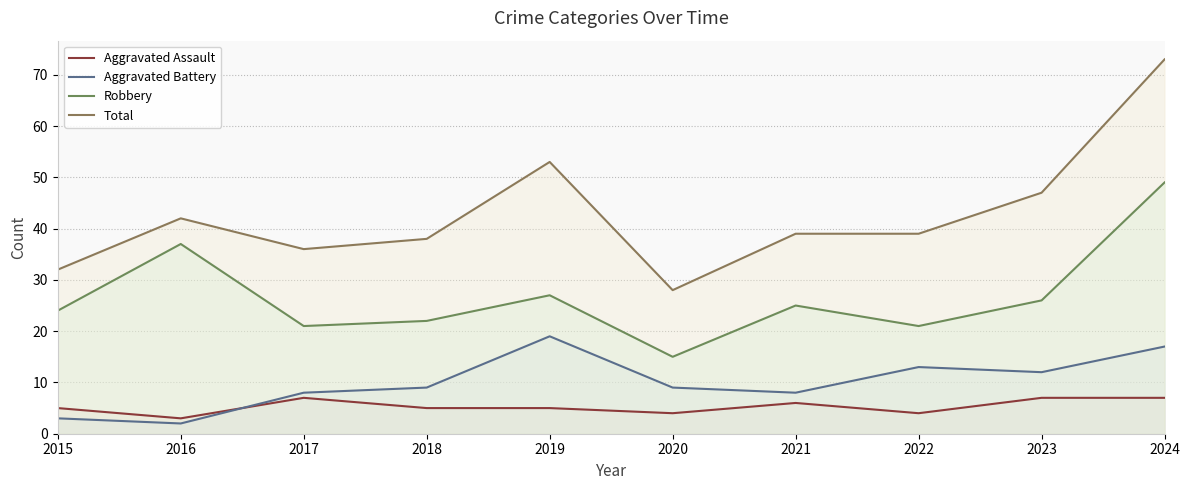

What is the total value across all series at 2023?

92